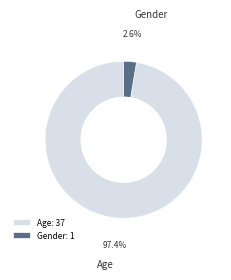

What percentage is the Gender slice, to the nearest percent?

3%